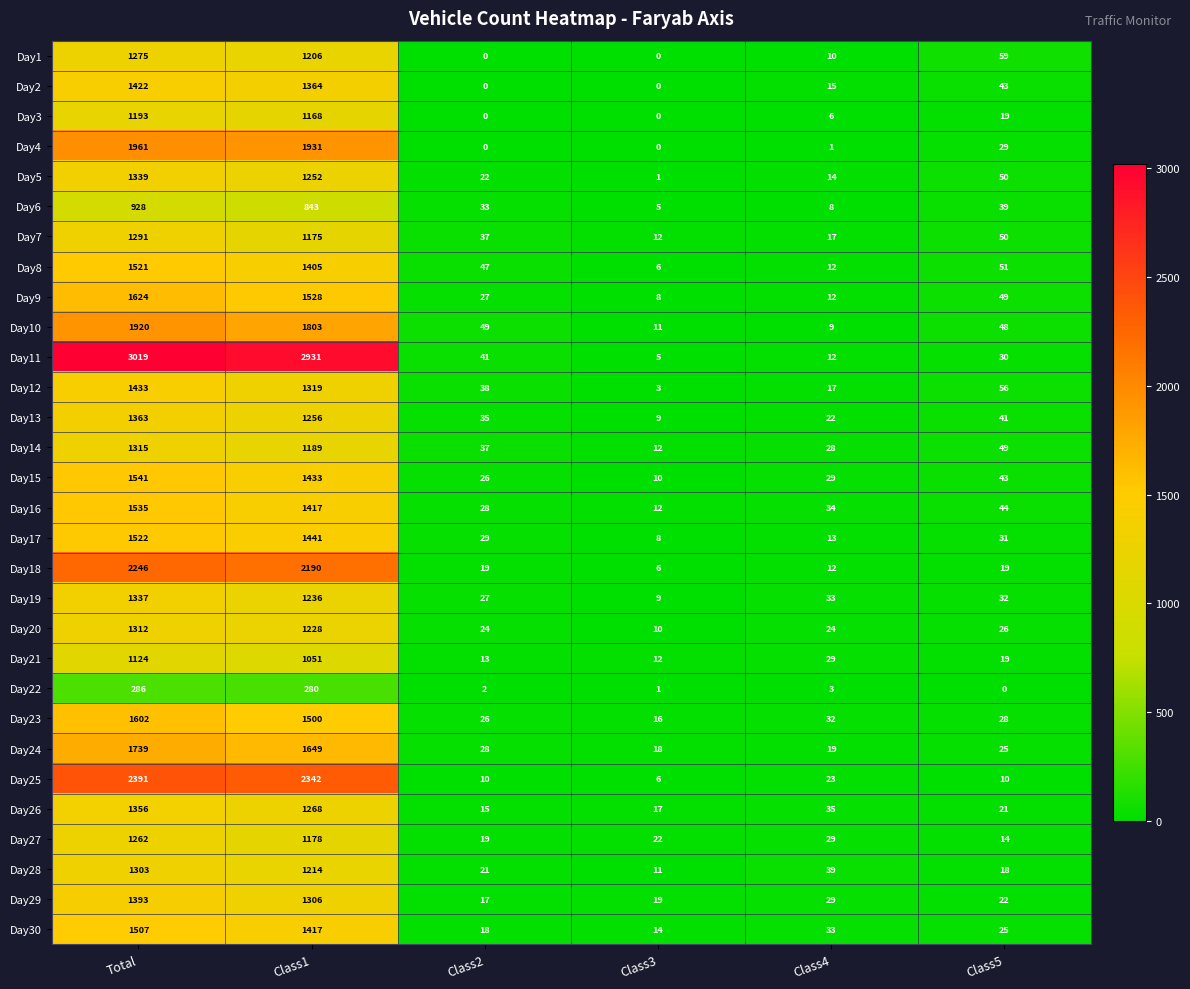

List the labels in order of Day22 value, largest first.

Total, Class1, Class4, Class2, Class3, Class5